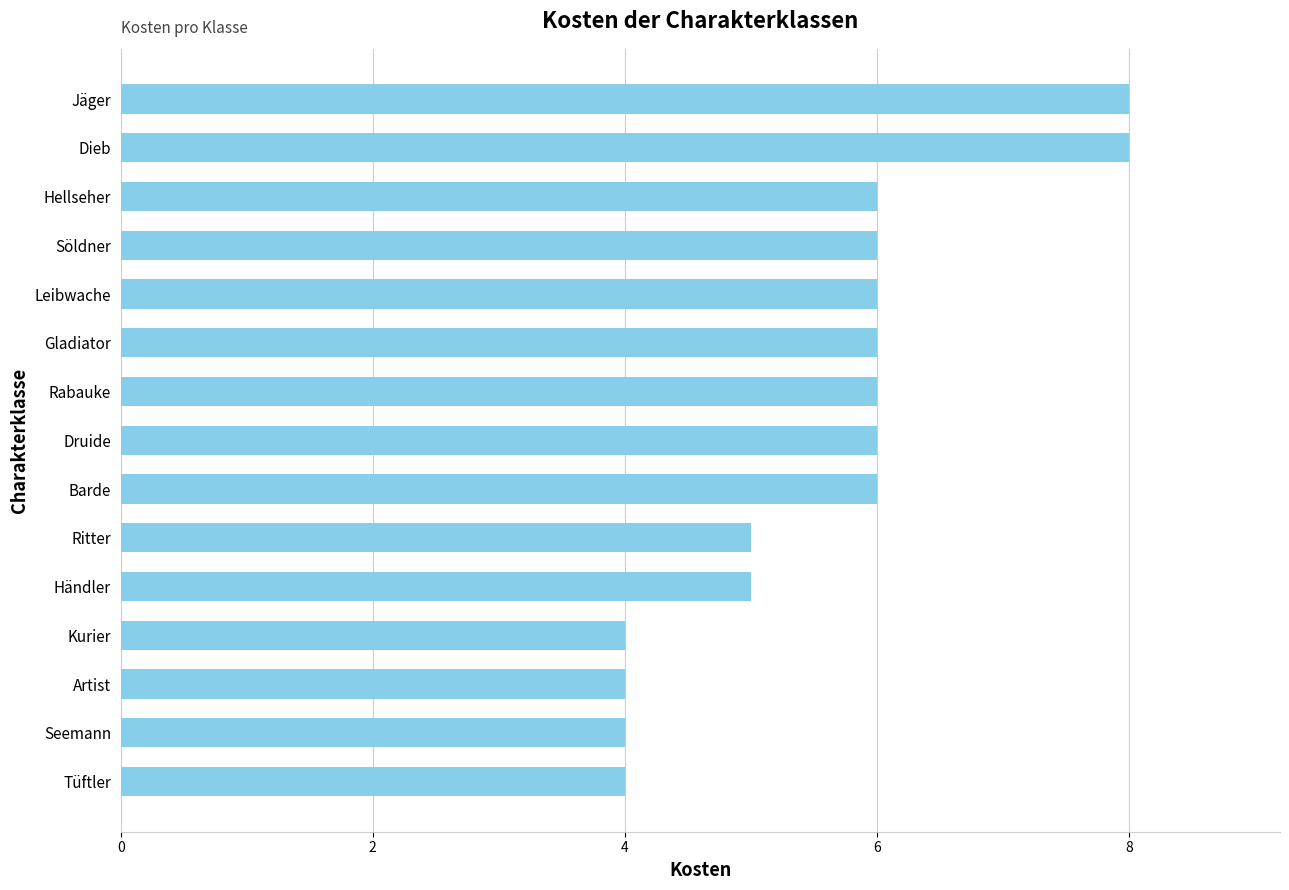

What value does the data have at Artist?

4